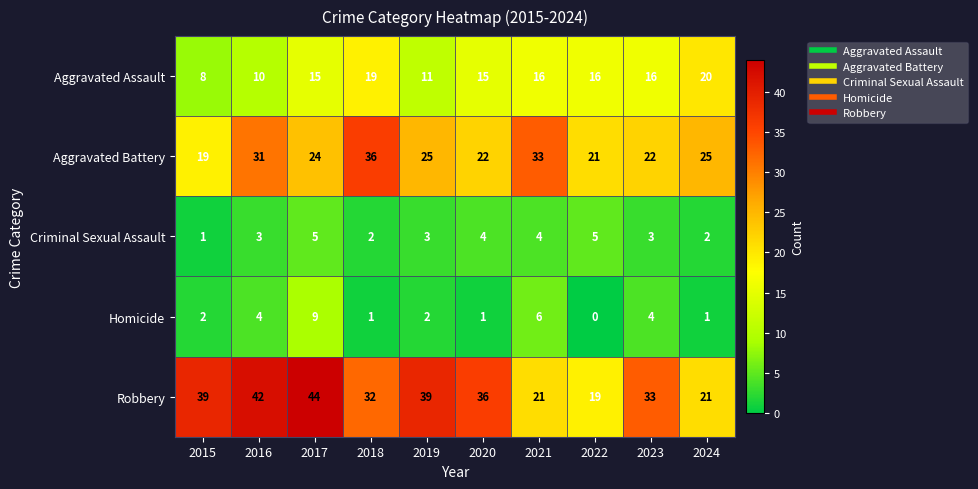

What is the difference between the highest and lowest values at 2023?

30